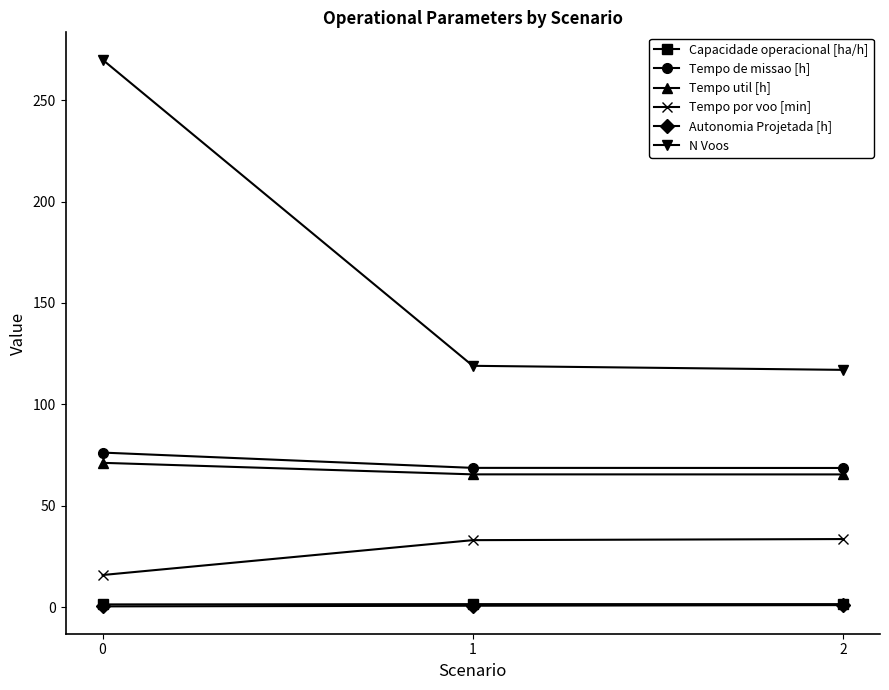

Count the number of data series in this chart.

6